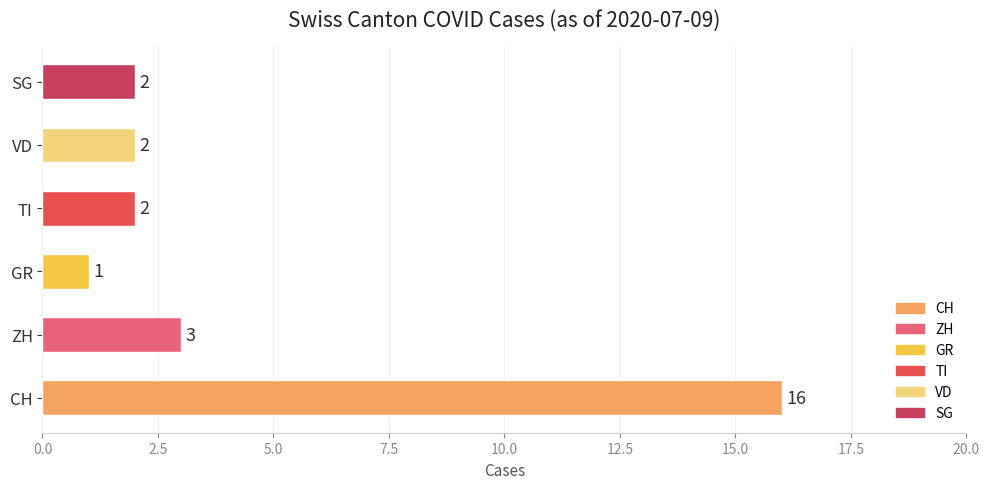

Reading bottom to top, what are all the values shown in this chart?

16	3	1	2	2	2